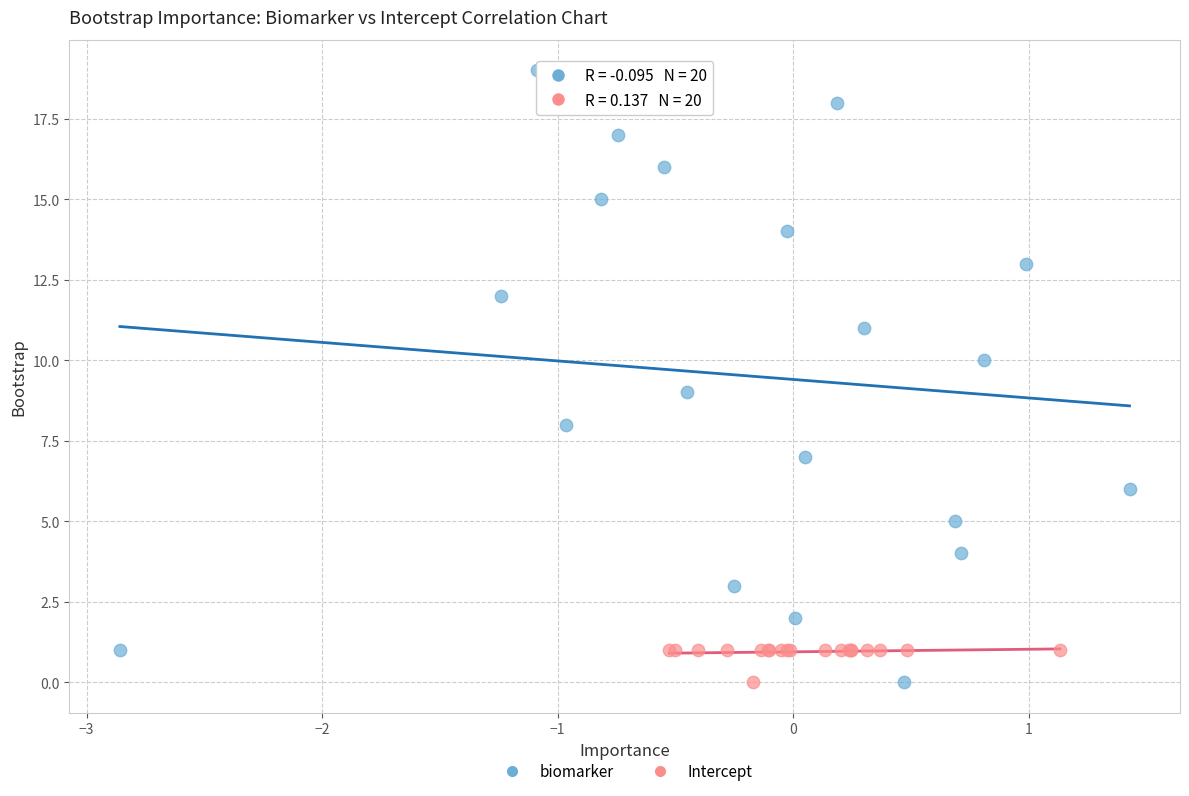

Which series reaches the maximum Y coordinate?

biomarker